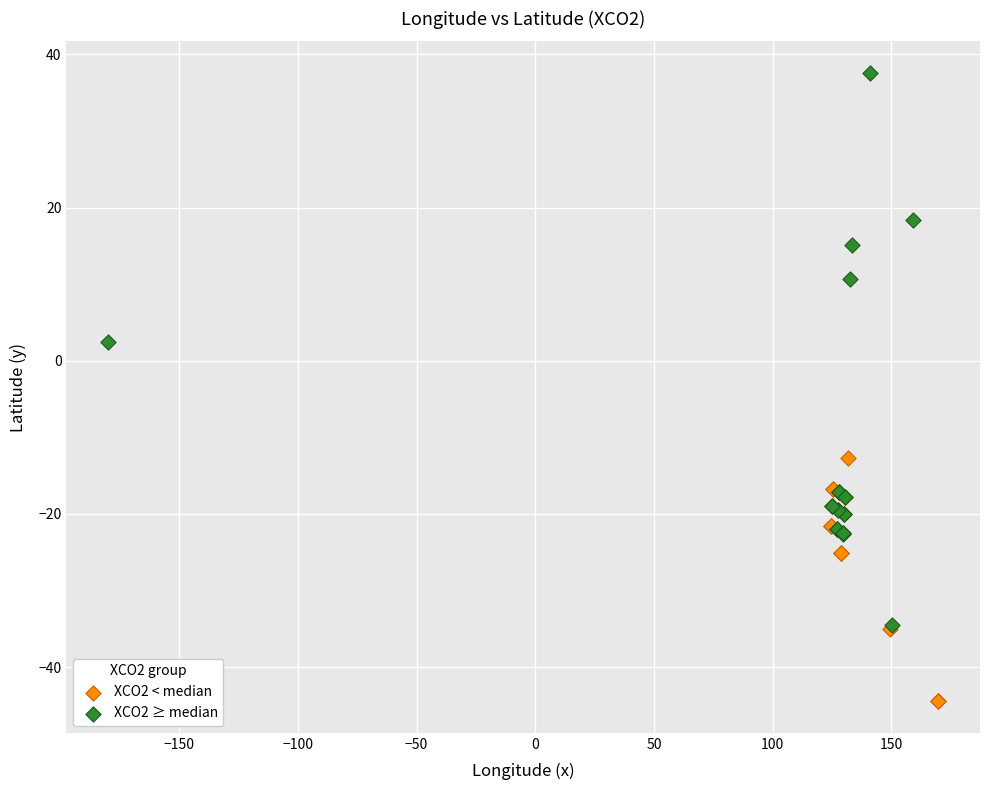

What are all the series names shown in the legend?

XCO2 < median, XCO2 ≥ median